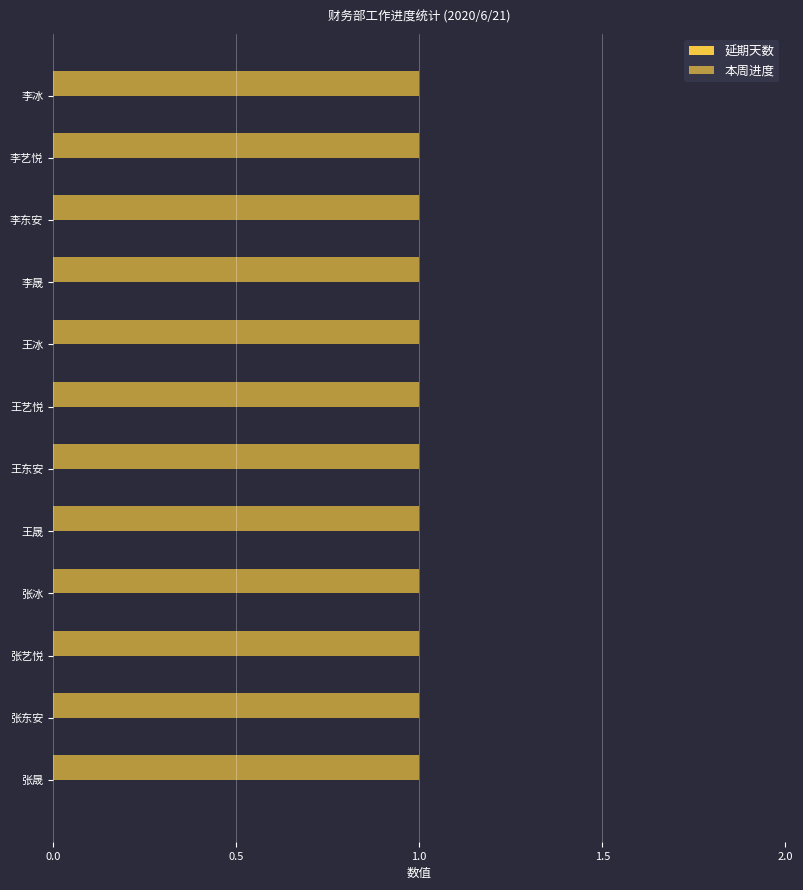

What position from the right is 王艺悦?

7